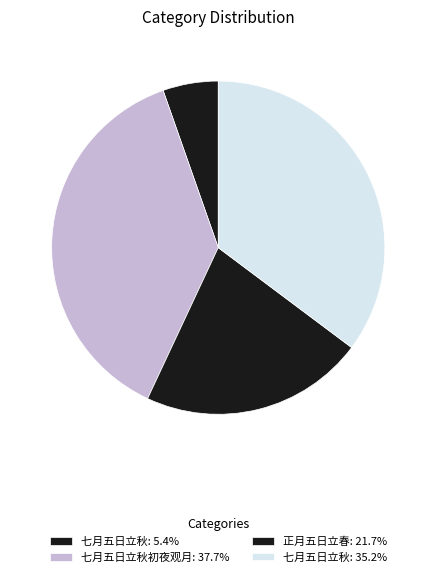

How many slices are in this pie chart?

4